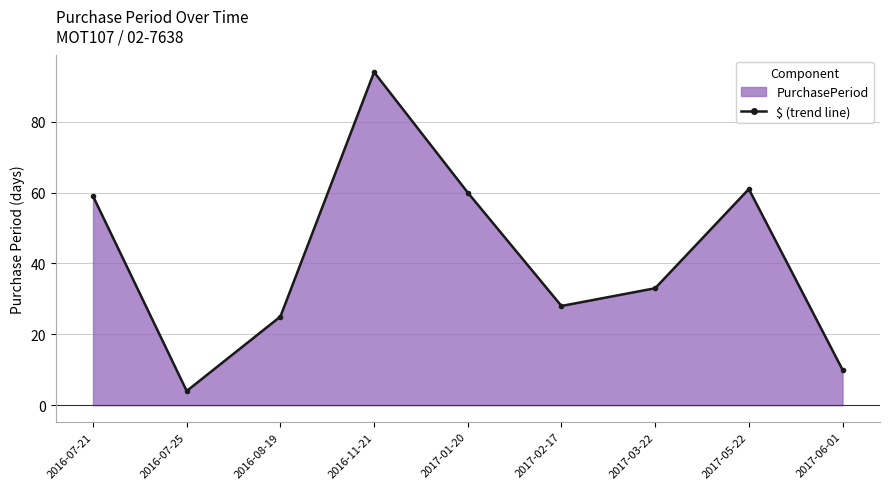

The value at 2017-02-17 is 28. True or false?

True